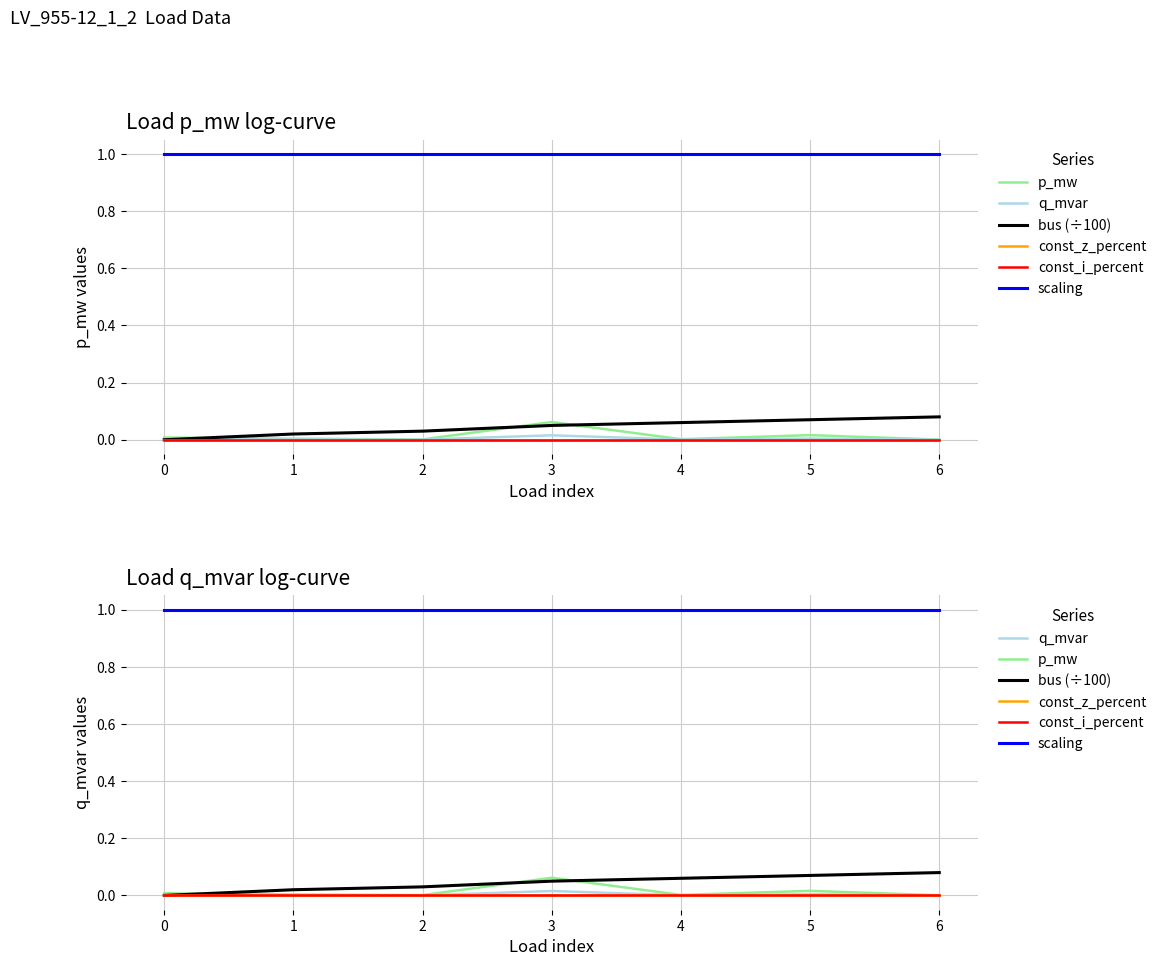

The q_mvar series shows 0.0 at 1. True or false?

False